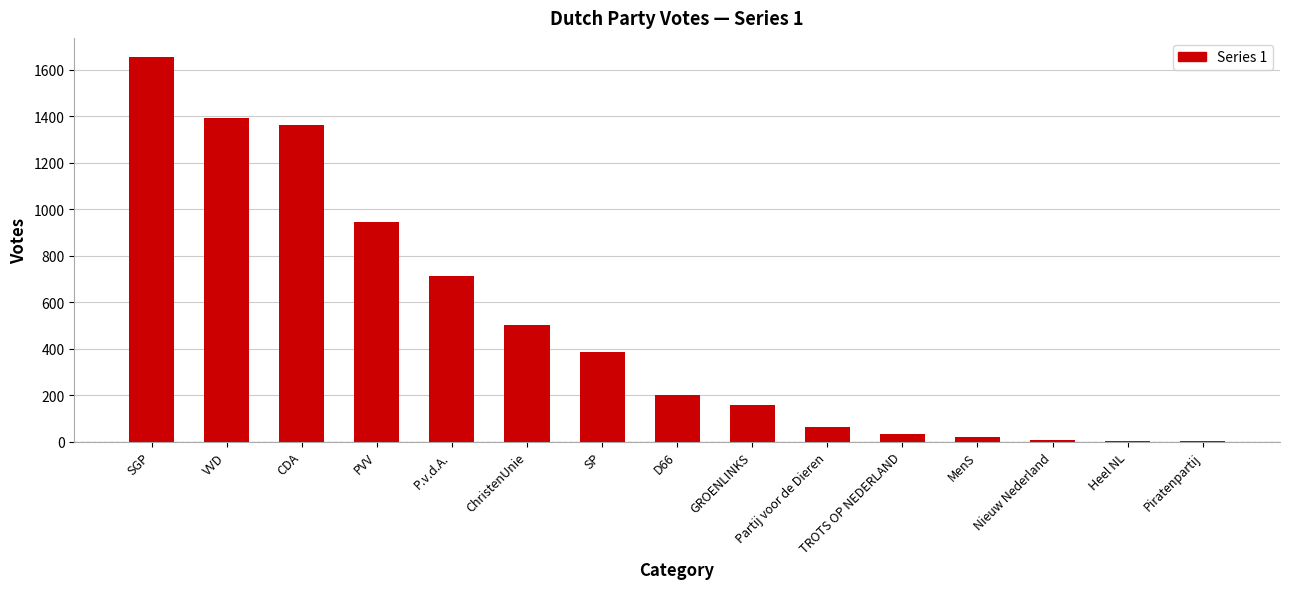

What is the change in value from P.v.d.A. to D66?

-512